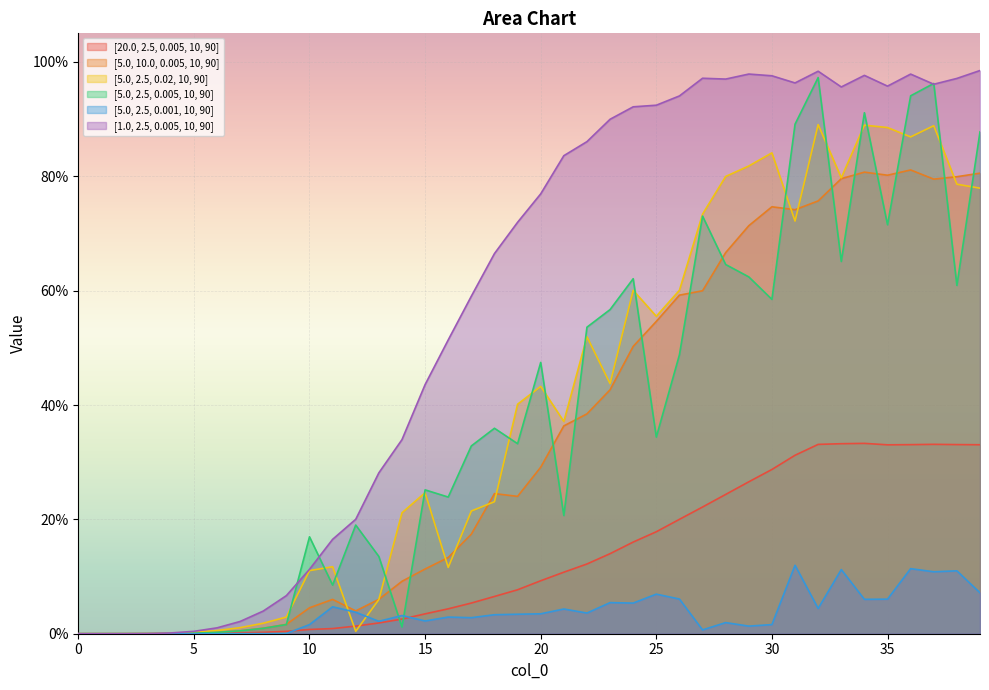

What is the sum of the [20.0, 2.5, 0.005, 10, 90] values at 22 and 37?

0.5